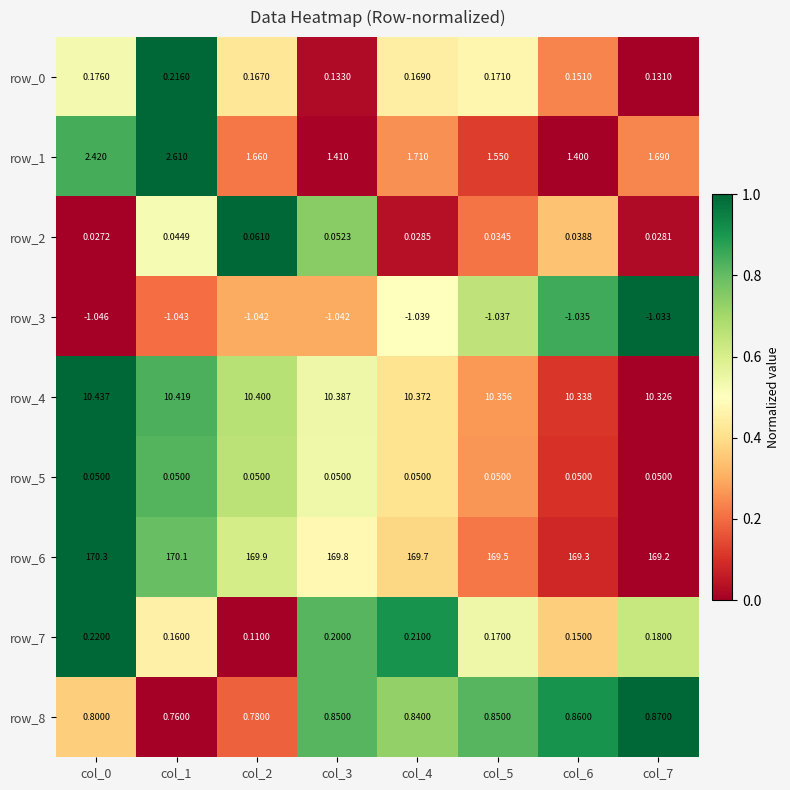

At which label is row_2 closest to 0?

col_0